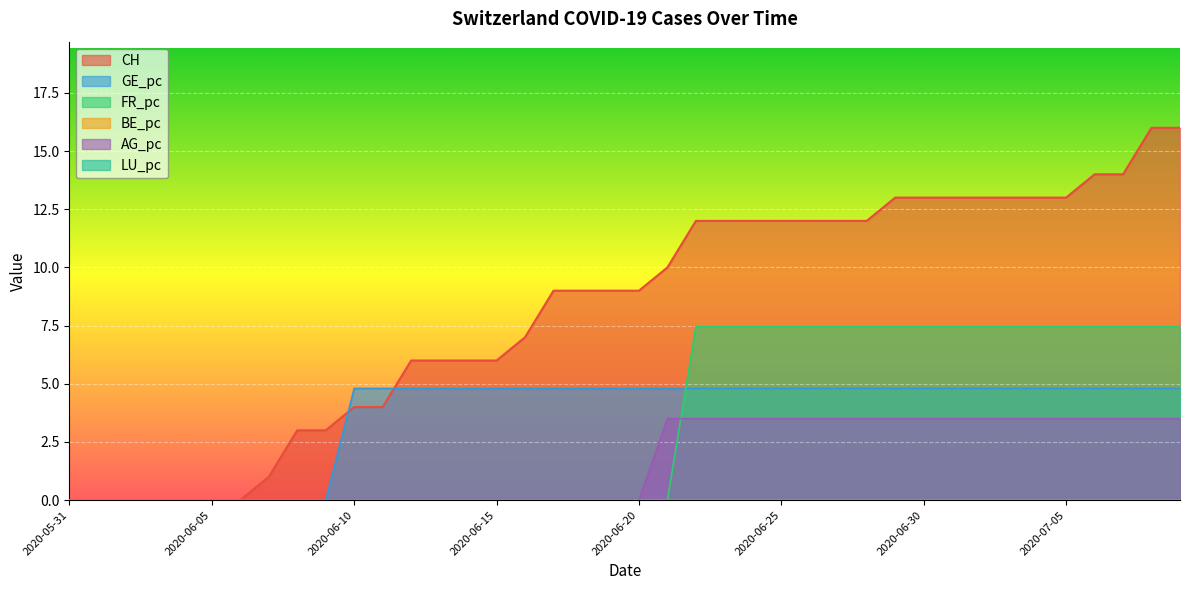

What is the label of the 22nd point from the left?

2020-06-21